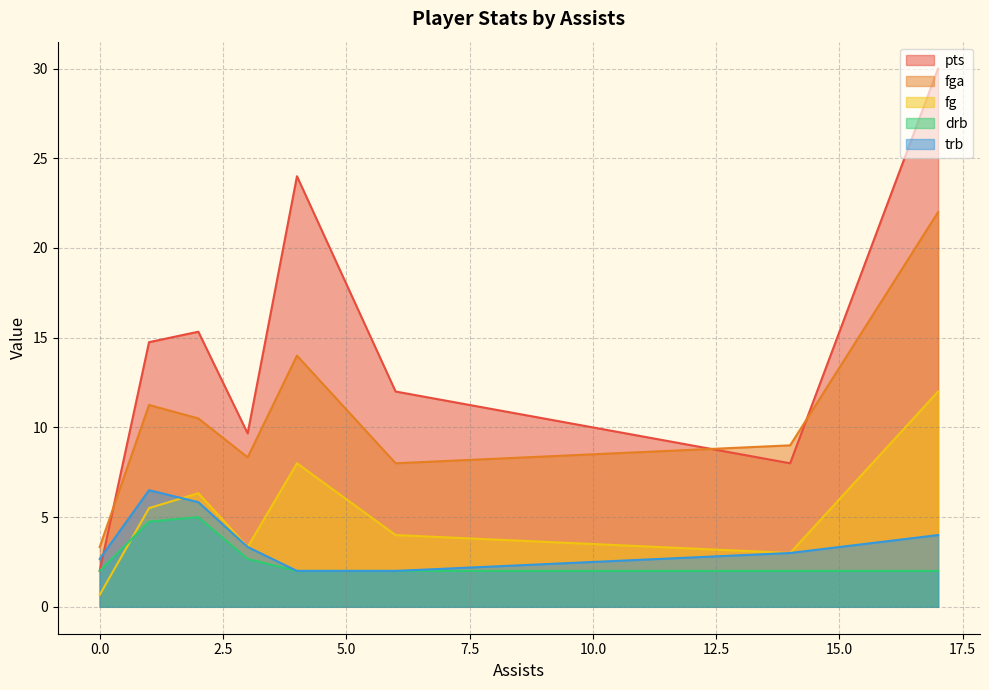

The value of fga at 3 is 26. True or false?

False